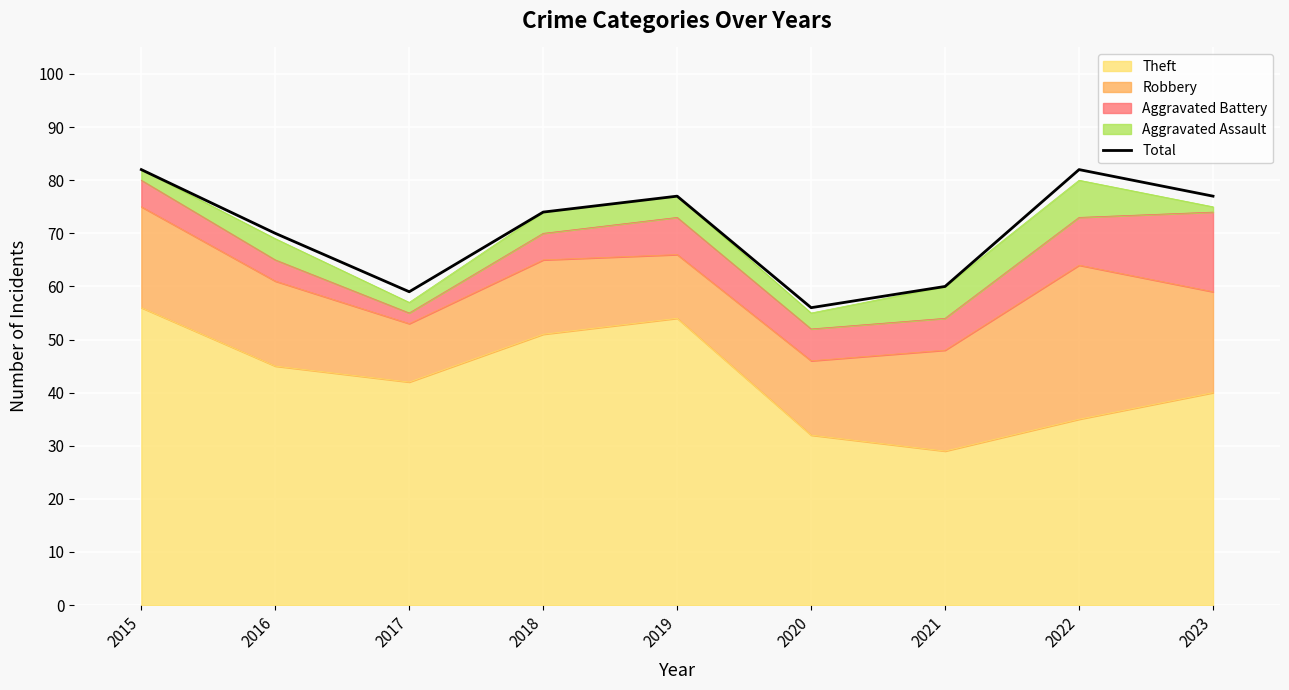

How many values exceed 74?

4